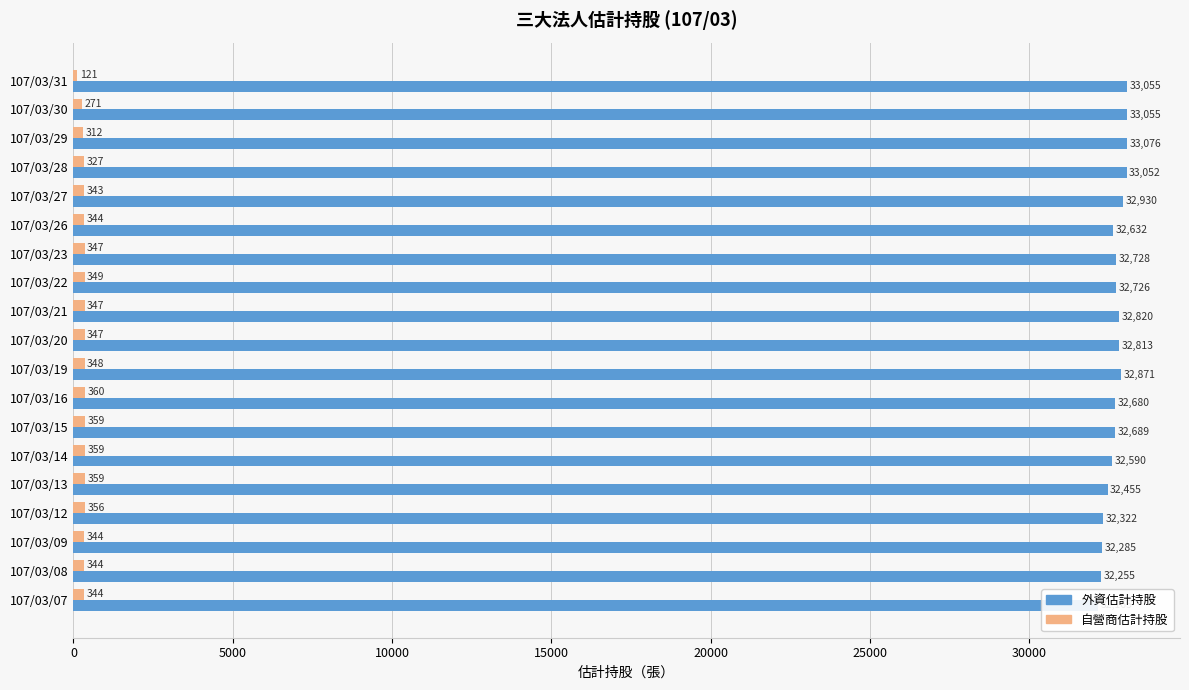

What is the maximum value for 自營商估計持股?

360